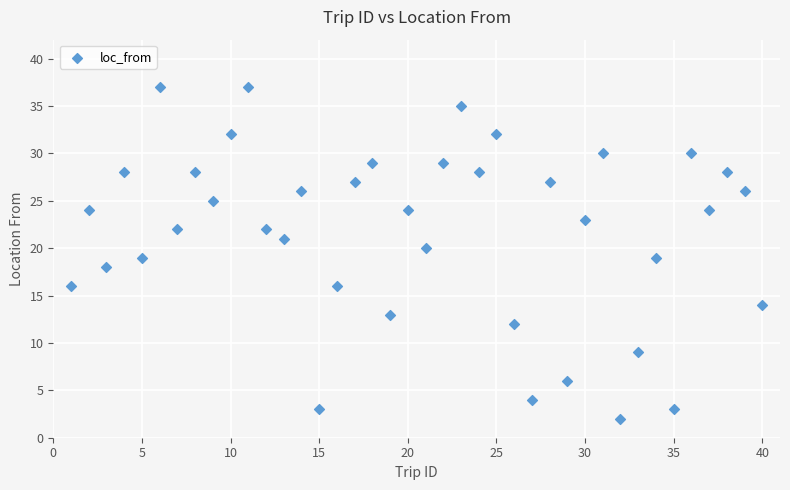

What is the range of Y values (max minus min)?

35